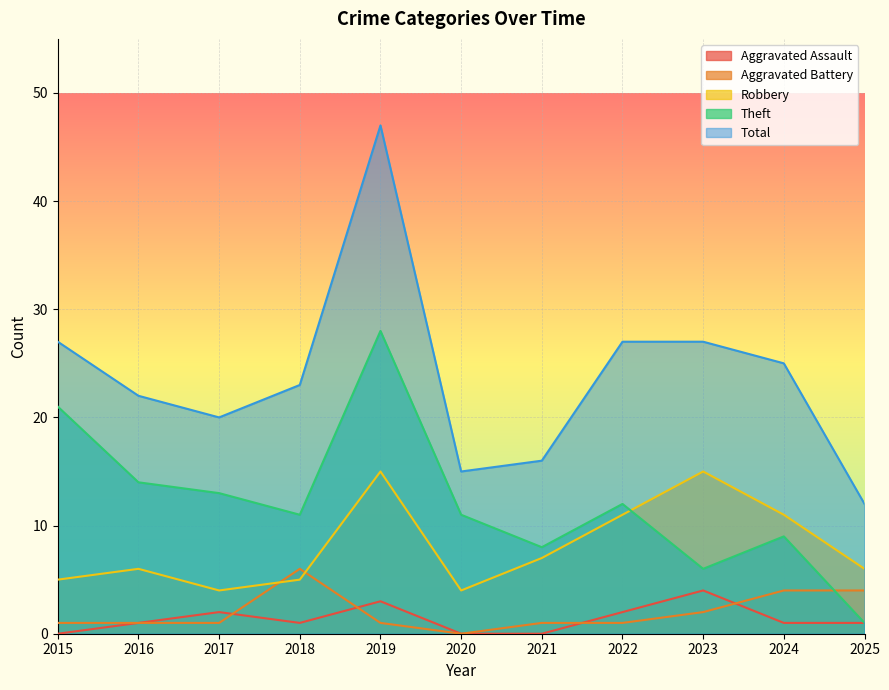

True or false: Robbery and Aggravated Assault cross at least once.

False